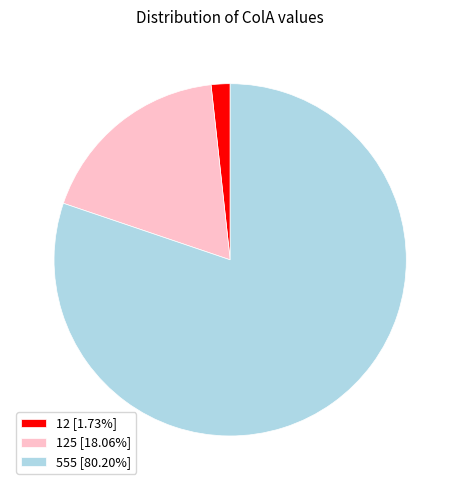

Is there a majority slice in this chart?

Yes